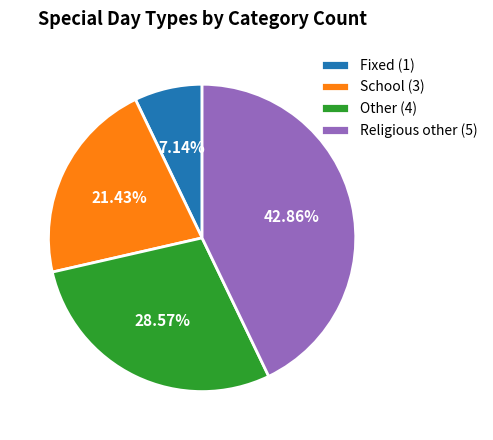

The Fixed (1) slice represents 7% of the pie. True or false?

True